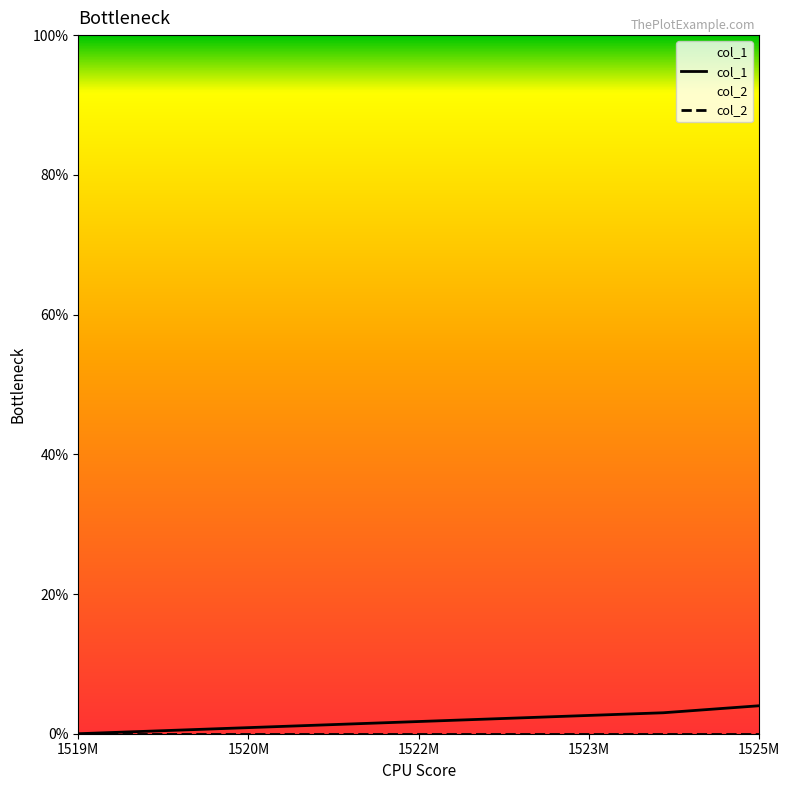

What is the difference between the highest and lowest values at 1525M?

4